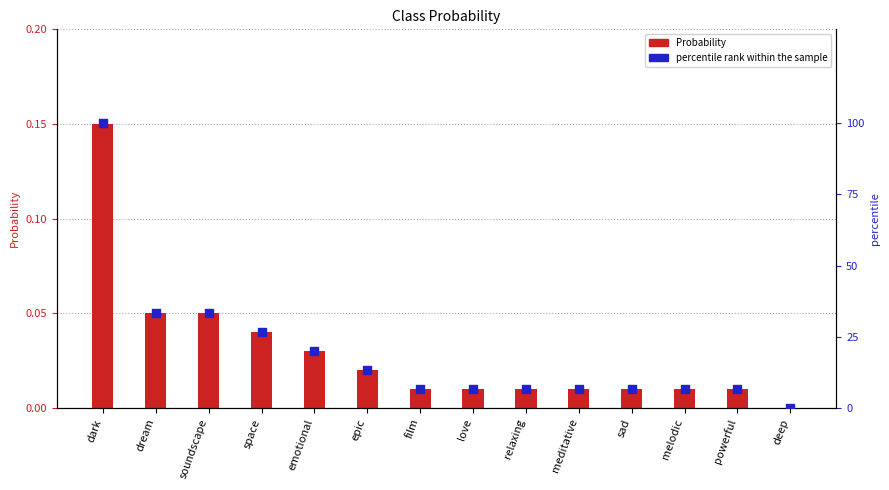

Is the value of Probability at dream greater than the value of percentile rank within the sample at soundscape?

No